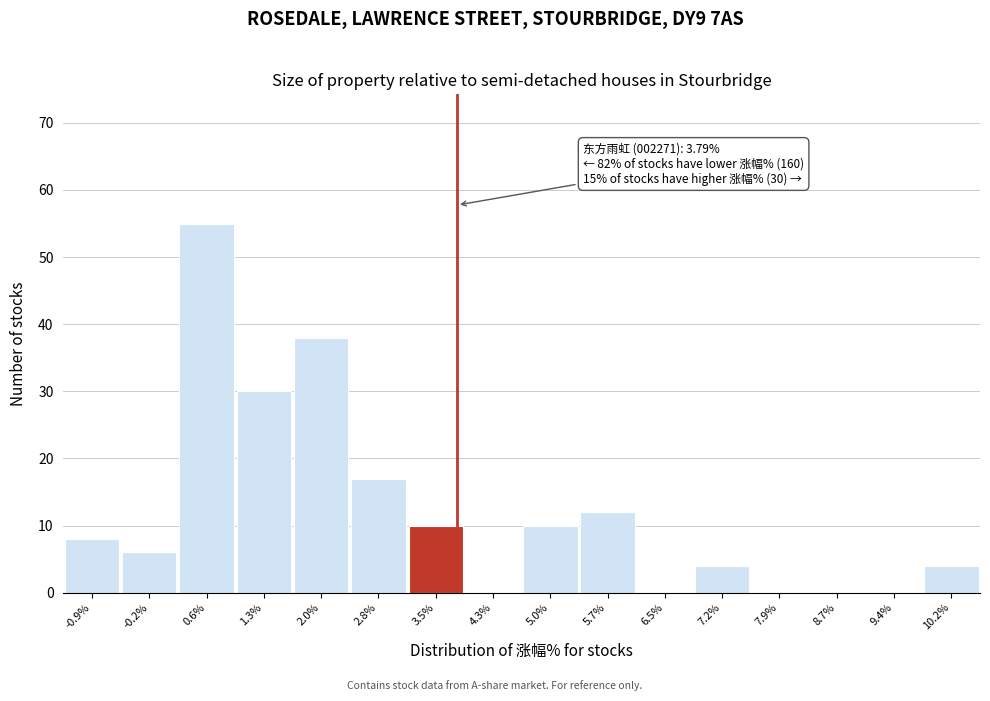

Which range on the x-axis has the tallest bar?

0.2 to 0.9